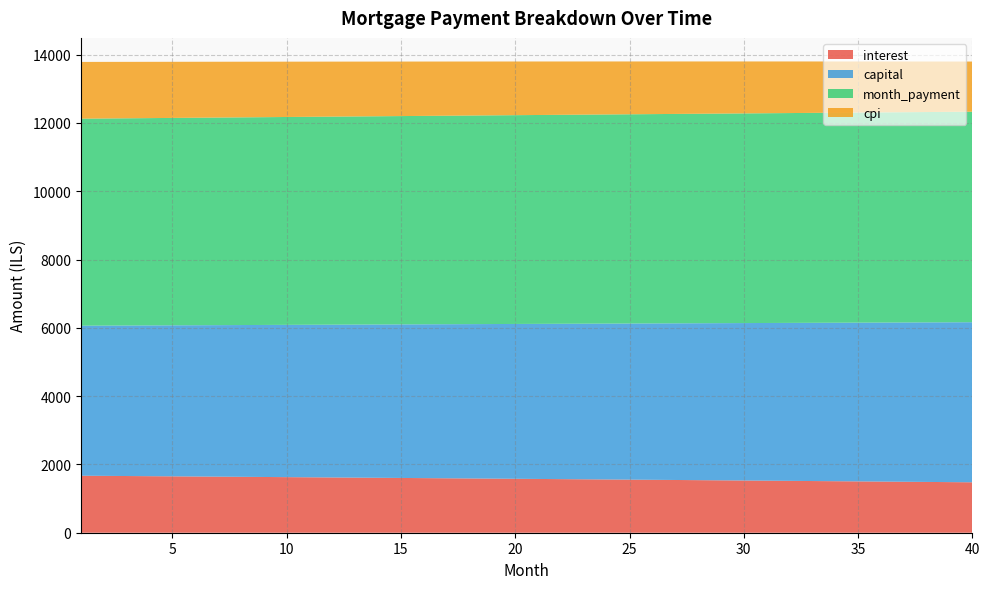

Reading left to right, extract all data points from this chart.

interest: 1669.4	1664.9	1660.3	1655.7	1651.1	1646.5	1641.8	1637.2	1632.5	1627.8	1623.0	1618.3	1613.5	1608.7	1603.9	1599.1	1594.2	1589.3	1584.4	1579.5	1574.6	1569.6	1564.6	1559.6	1554.6	1549.6	1544.5	1539.4	1534.3	1529.2	1524.0	1518.9	1513.7	1508.5	1503.2	1498.0	1492.7	1487.4	1482.1	1476.7
capital: 4393.3	4400.6	4407.9	4415.3	4422.6	4430.0	4437.4	4444.8	4452.2	4459.6	4467.0	4474.5	4482.0	4489.4	4496.9	4504.4	4511.9	4519.4	4527.0	4534.5	4542.1	4549.6	4557.2	4564.8	4572.4	4580.0	4587.7	4595.3	4603.0	4610.6	4618.3	4626.0	4633.7	4641.5	4649.2	4656.9	4664.7	4672.5	4680.3	4688.1
month_payment: 6062.7	6065.5	6068.3	6071.0	6073.8	6076.5	6079.2	6081.9	6084.7	6087.4	6090.1	6092.8	6095.5	6098.1	6100.8	6103.5	6106.1	6108.8	6111.4	6114.0	6116.6	6119.3	6121.9	6124.5	6127.0	6129.6	6132.2	6134.7	6137.3	6139.8	6142.4	6144.9	6147.4	6149.9	6152.4	6154.9	6157.4	6159.9	6162.4	6164.8
cpi: 1662.1	1657.6	1653.0	1648.4	1643.7	1639.1	1634.4	1629.8	1625.1	1620.3	1615.6	1610.8	1606.0	1601.2	1596.4	1591.6	1586.7	1581.8	1576.9	1572.0	1567.0	1562.0	1557.0	1552.0	1547.0	1541.9	1536.9	1531.8	1526.7	1521.5	1516.4	1511.2	1506.0	1500.7	1495.5	1490.2	1484.9	1479.6	1474.3	1468.9